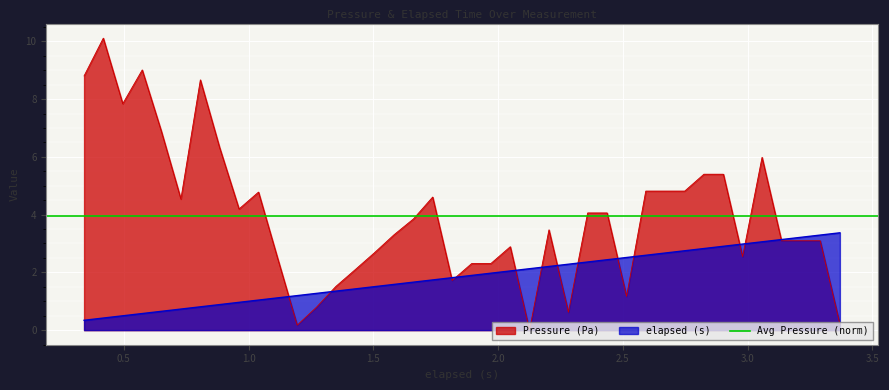

Between 2.748 and 3.136, which series saw the biggest shift?

Pressure (Pa)